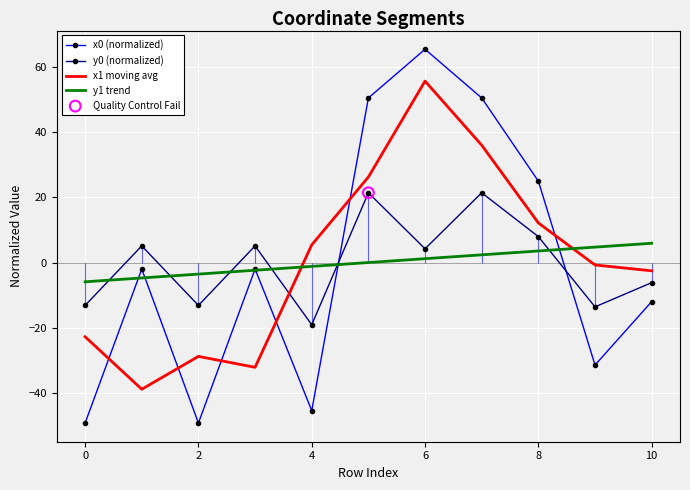

True or false: x1 moving avg and y0 (normalized) intersect in this chart.

True